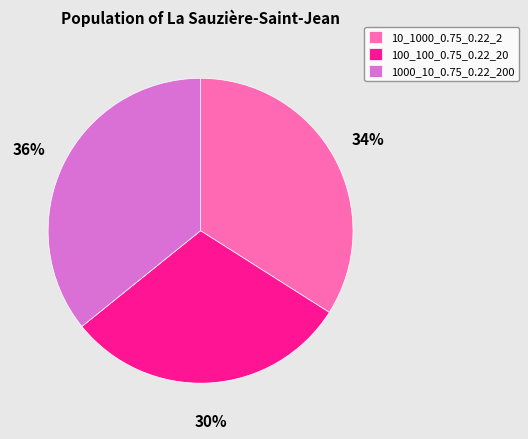

Between 100_100_0.75_0.22_20 and 1000_10_0.75_0.22_200, which is larger?

1000_10_0.75_0.22_200